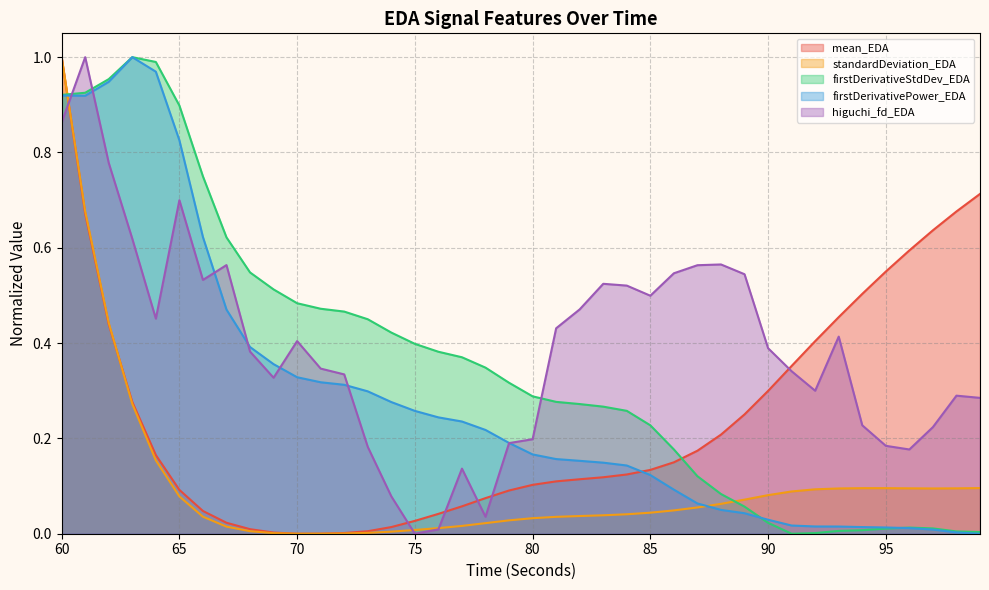

Where is standardDeviation_EDA nearest to the value 0?

70